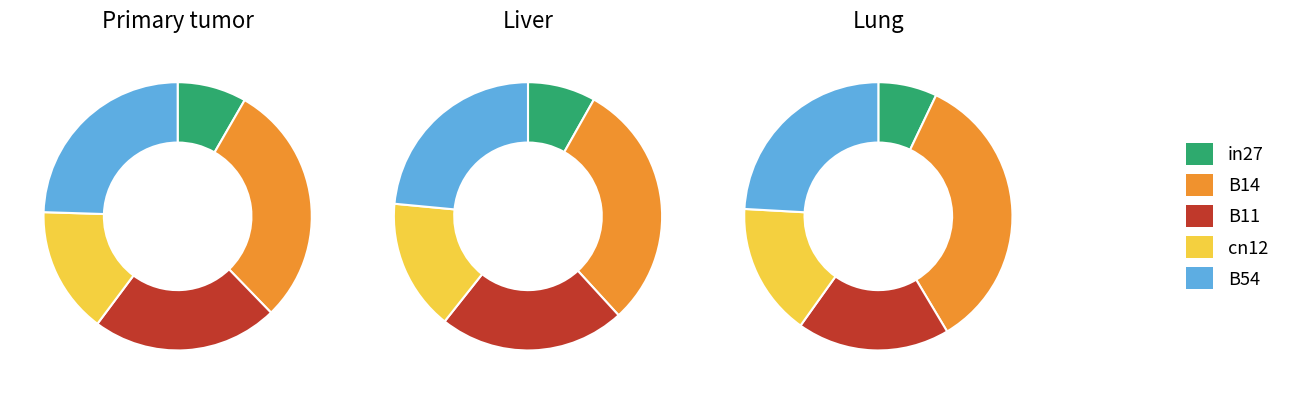

Which has a higher value, cn12 or in27?

cn12